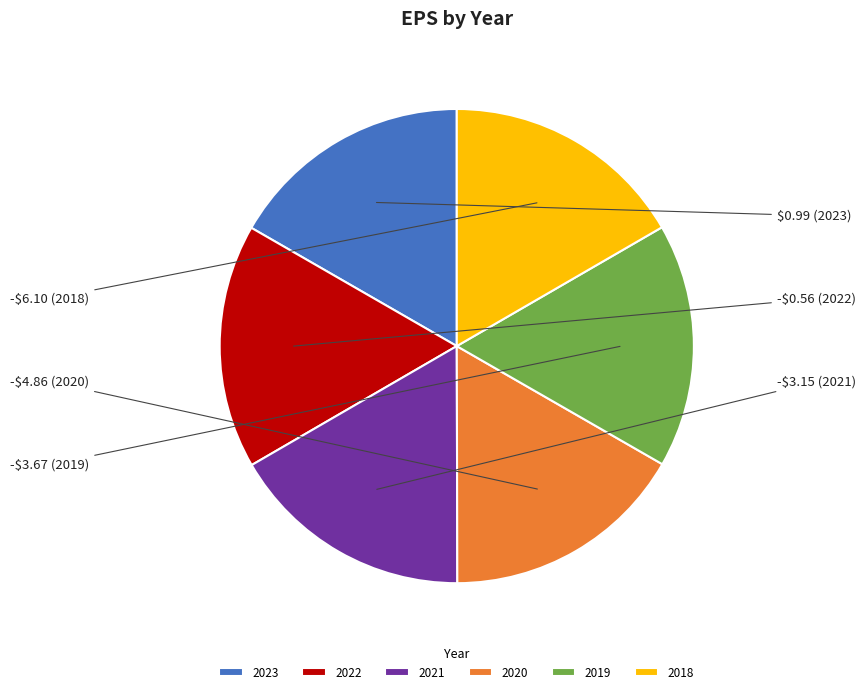

Does 2019 represent more than half of the total?

No